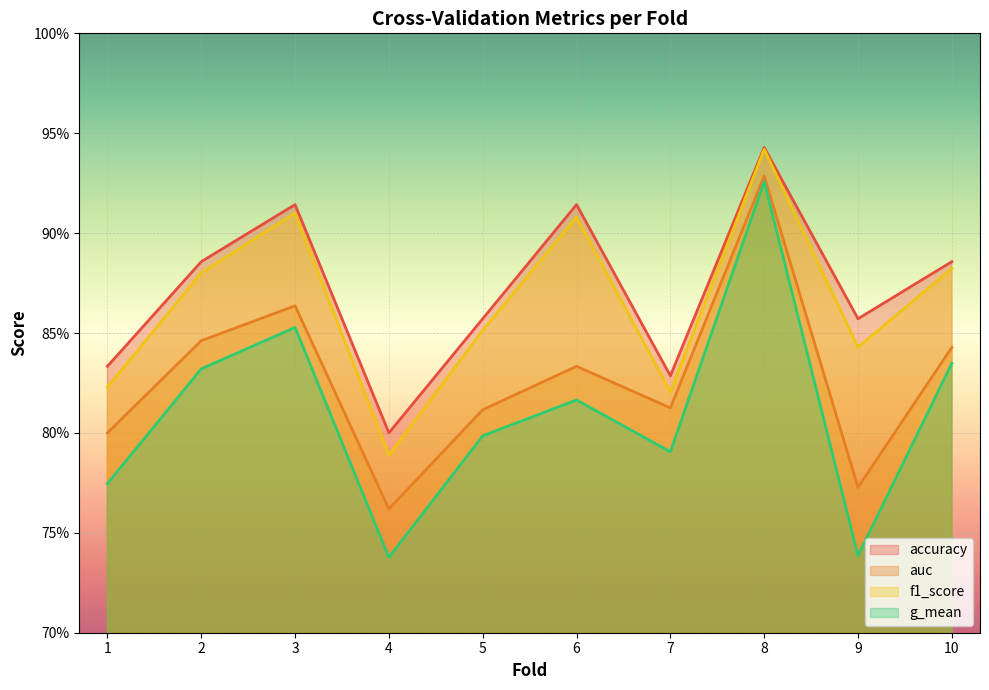

Which has a higher value, 7 or 4?

7